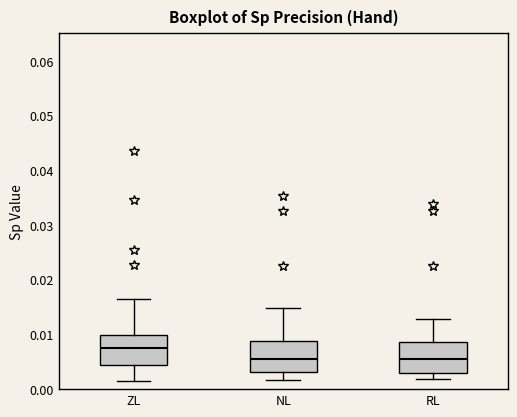

Reading left to right, read every box against the y-axis: the position of its median line, the range the box covers, and the ends of its whiskers. The values are not printed on the chart, so give them approximately, as read against the axis.

ZL: median 0.008, box 0.004 to 0.010, whiskers 0.001 to 0.016
NL: median 0.006, box 0.003 to 0.009, whiskers 0.002 to 0.015
RL: median 0.005, box 0.003 to 0.009, whiskers 0.002 to 0.013